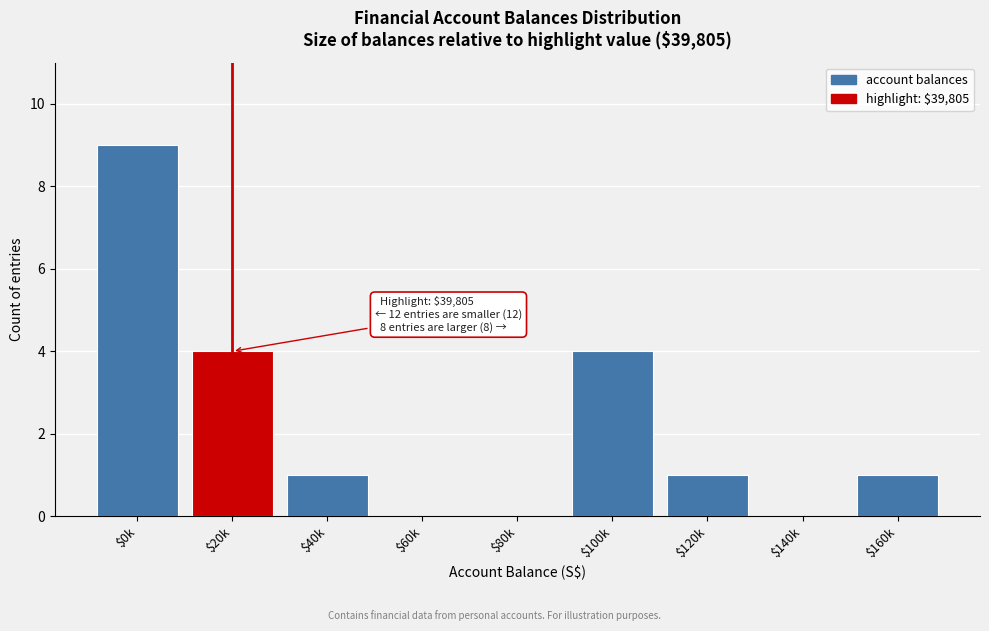

What value does the data have at $20k?

4